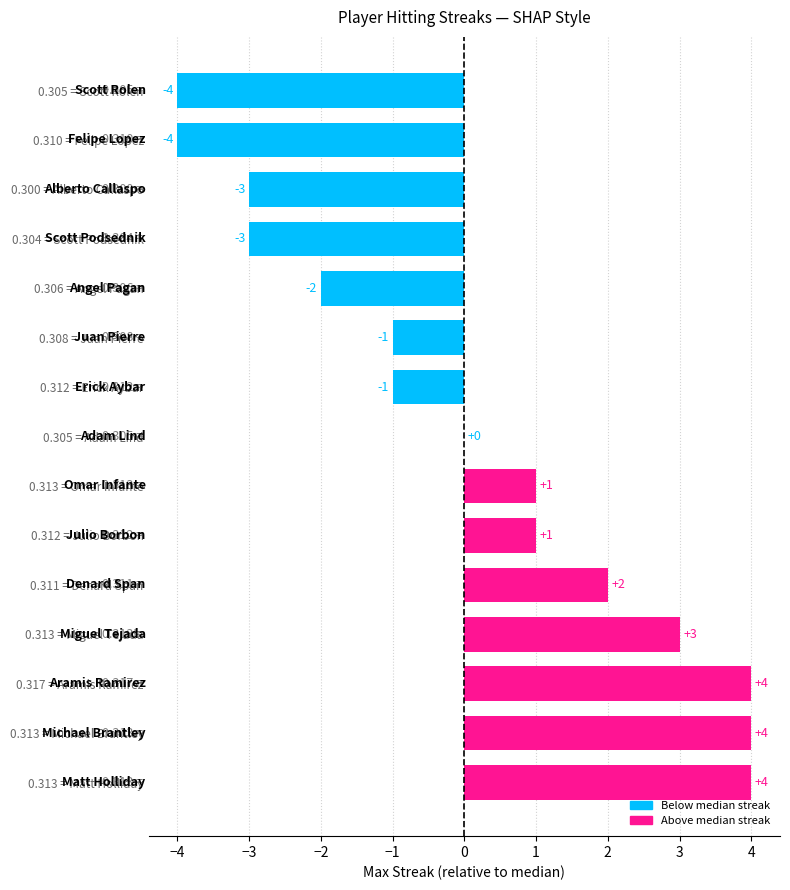

What is the change in value from 0.311 = Denard Span to 0.310 = Felipe Lopez?

-6